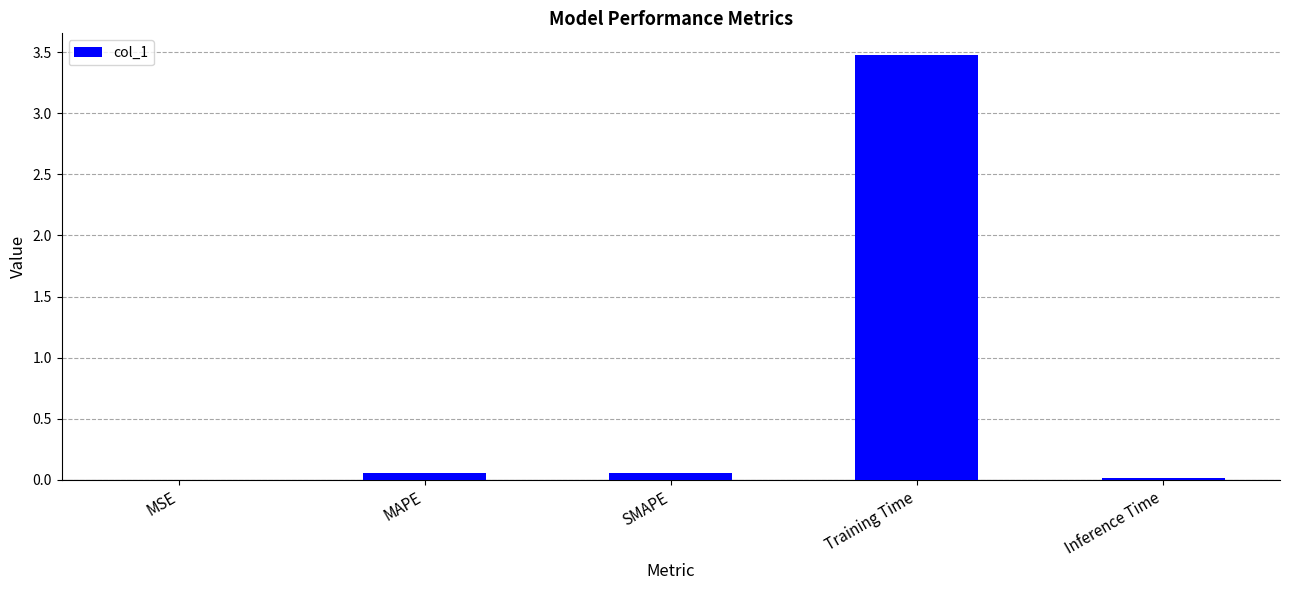

True or false: the data shows 0.0 at MSE.

True